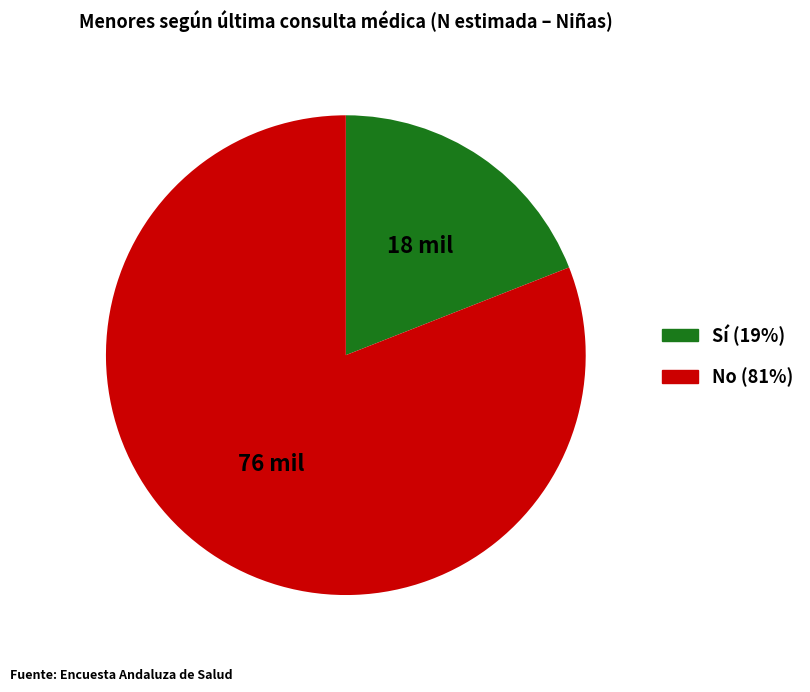

The Sí slice represents 19% of the pie. True or false?

True